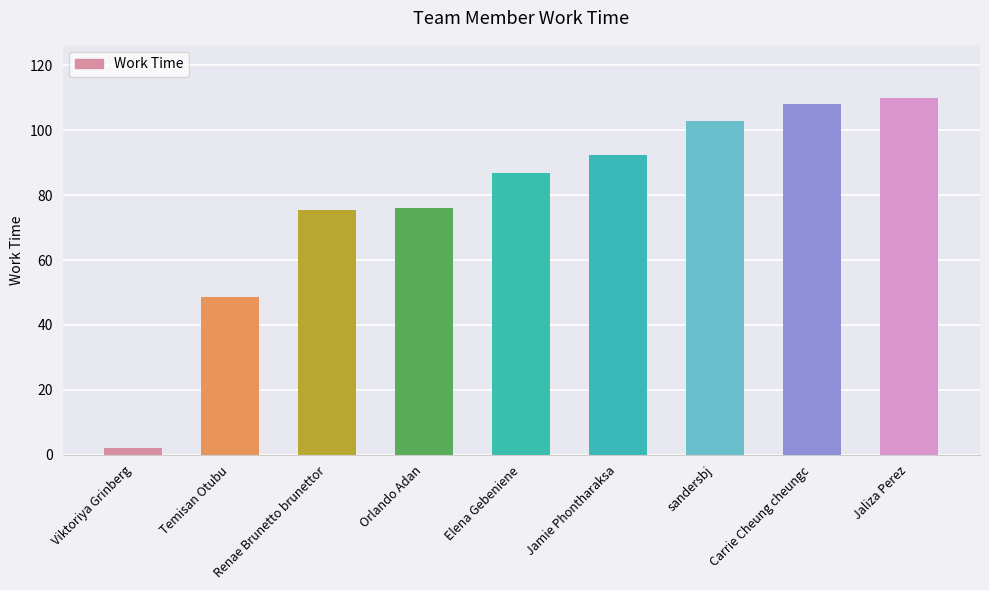

What is the difference between the maximum and minimum values?

107.8